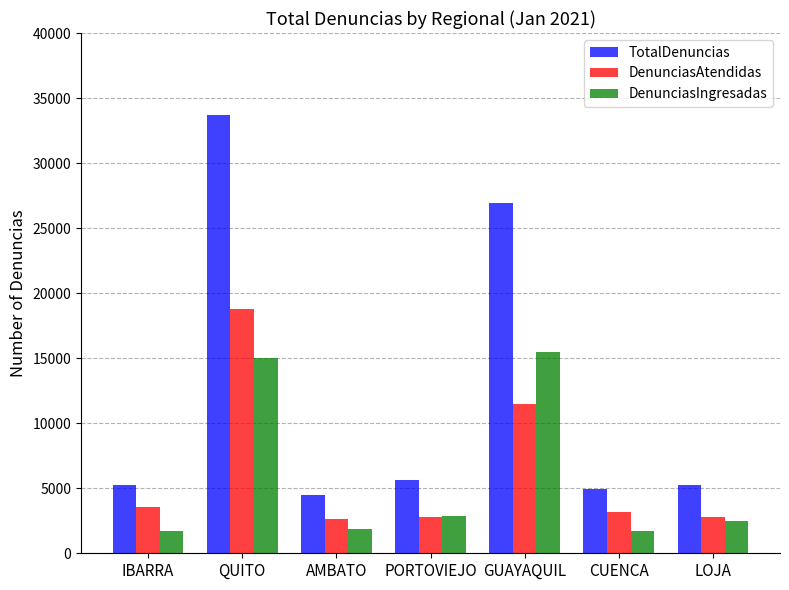

What are all the series names shown in the legend?

TotalDenuncias, DenunciasAtendidas, DenunciasIngresadas